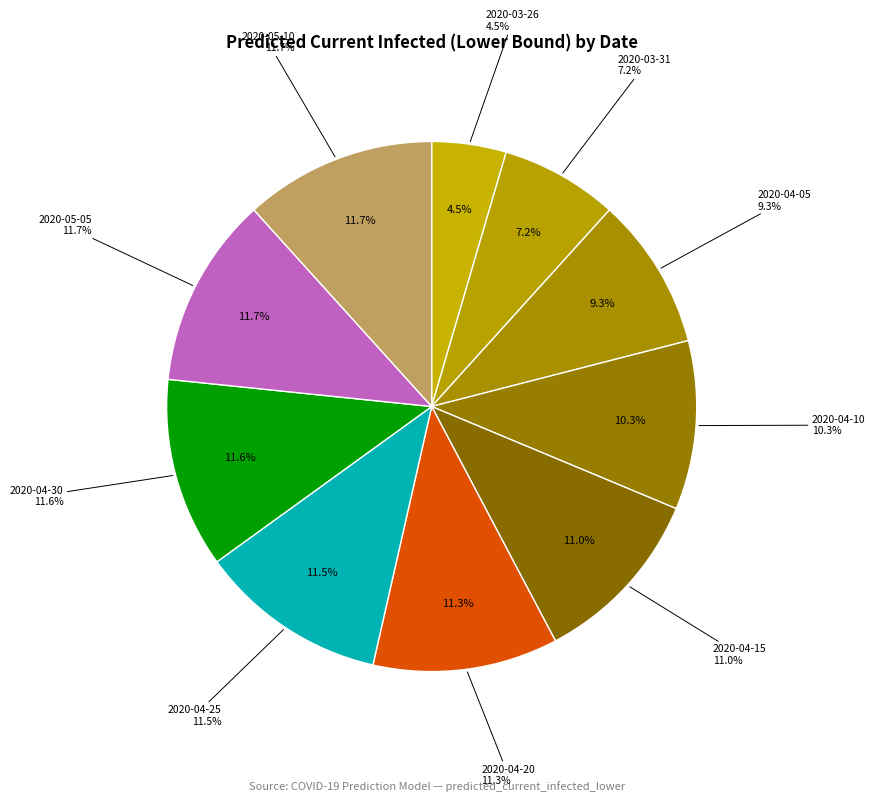

Which category has the smallest portion of the pie?

2020-03-26